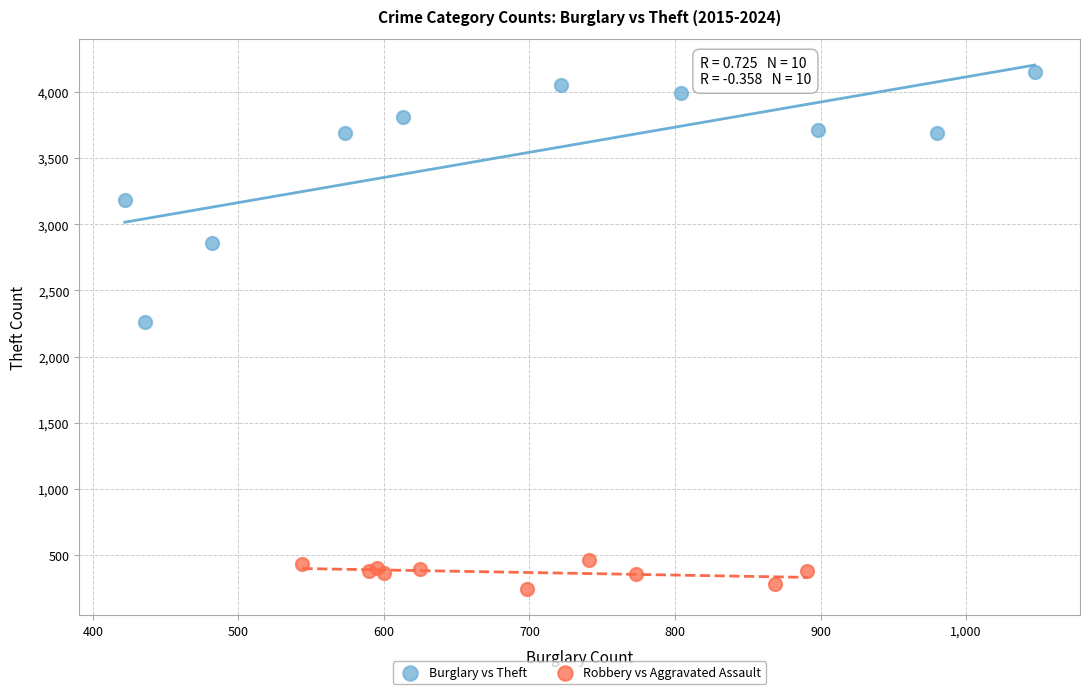

Which series has the largest Y range (max minus min)?

Burglary vs Theft